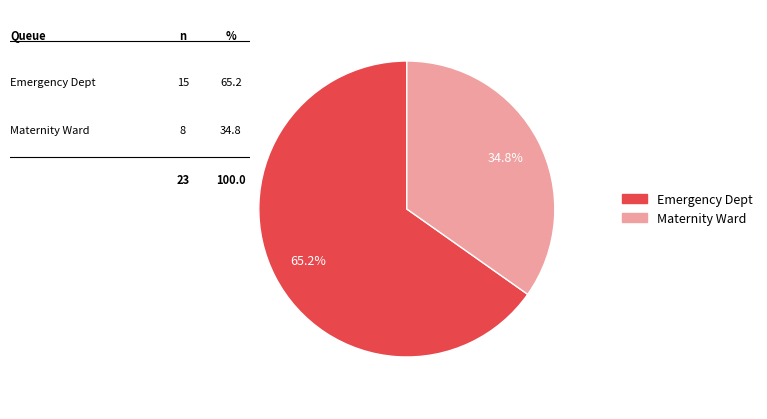

To the nearest percent, what is the average slice percentage?

50%